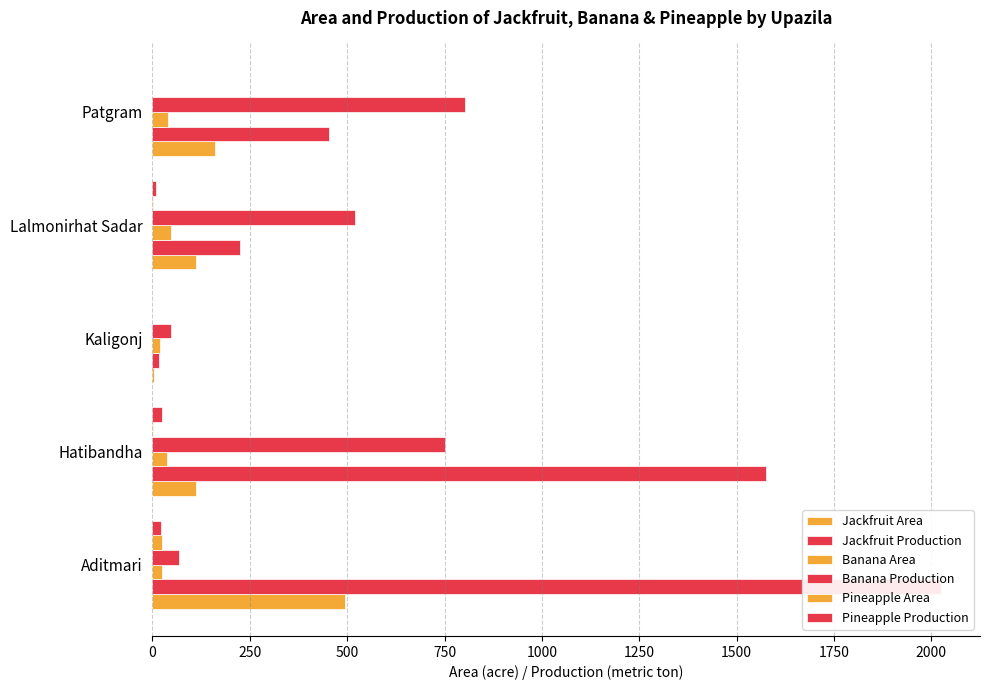

Rank the series by their maximum value, from lowest to highest.

Pineapple Area, Pineapple Production, Banana Area, Jackfruit Area, Banana Production, Jackfruit Production